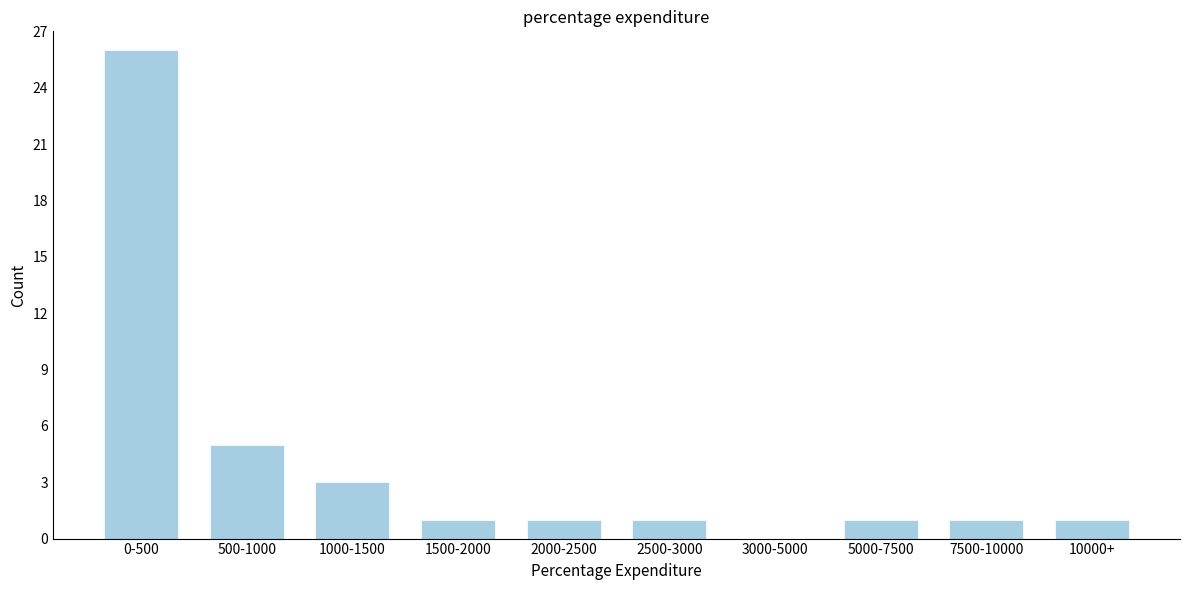

Reading left to right, list all the values displayed in this chart.

0-500=26	500-1000=5	1000-1500=3	1500-2000=1	2000-2500=1	2500-3000=1	3000-5000=0	5000-7500=1	7500-10000=1	10000+=1